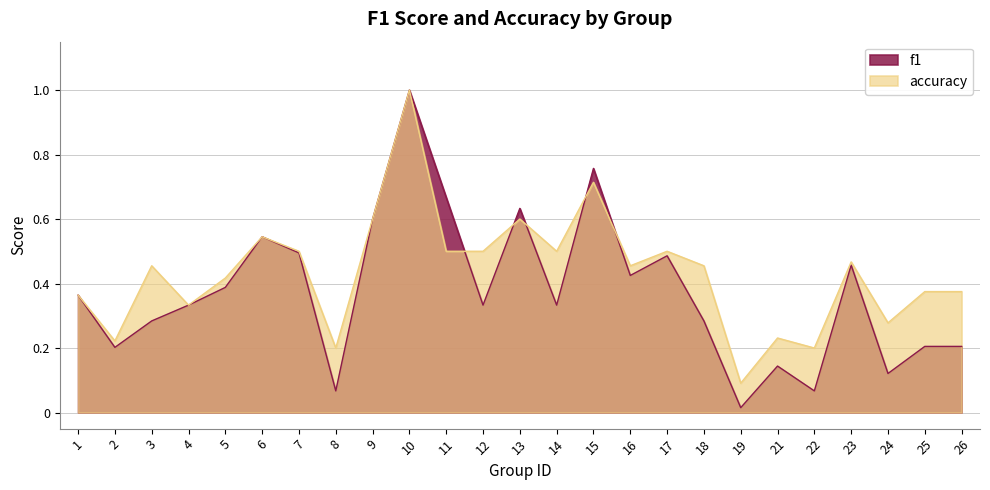

The value of accuracy at 16 is 0.2. True or false?

False